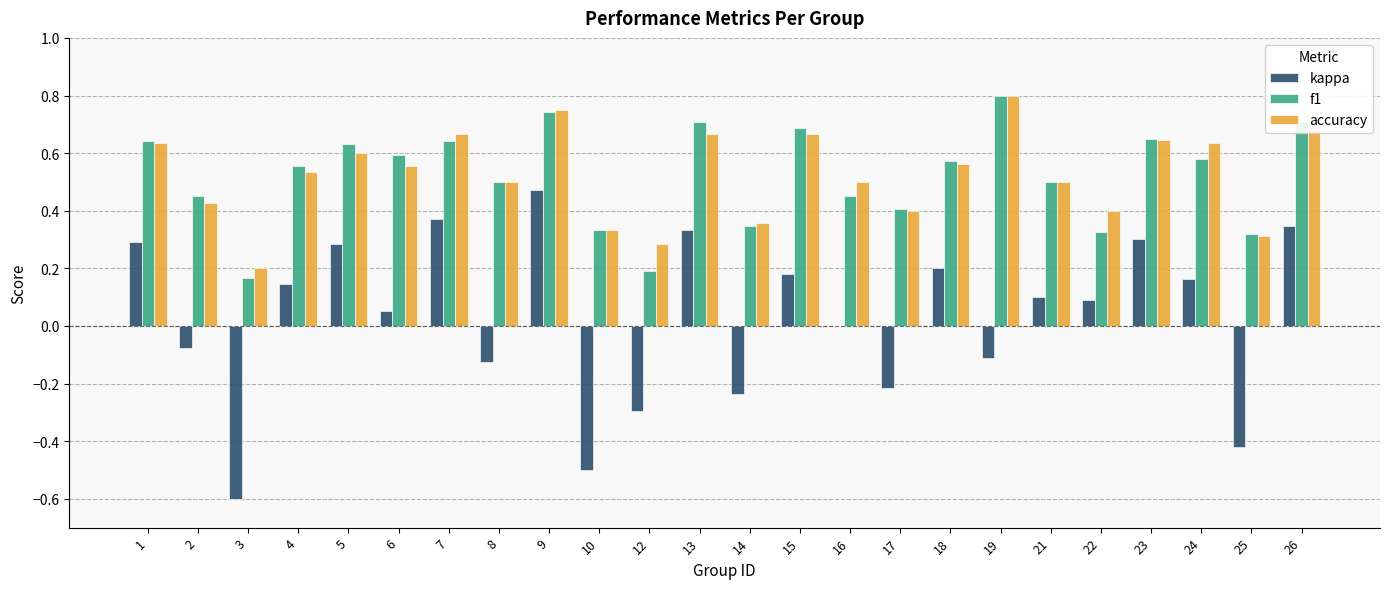

Between 4 and 25, which series saw the biggest shift?

kappa